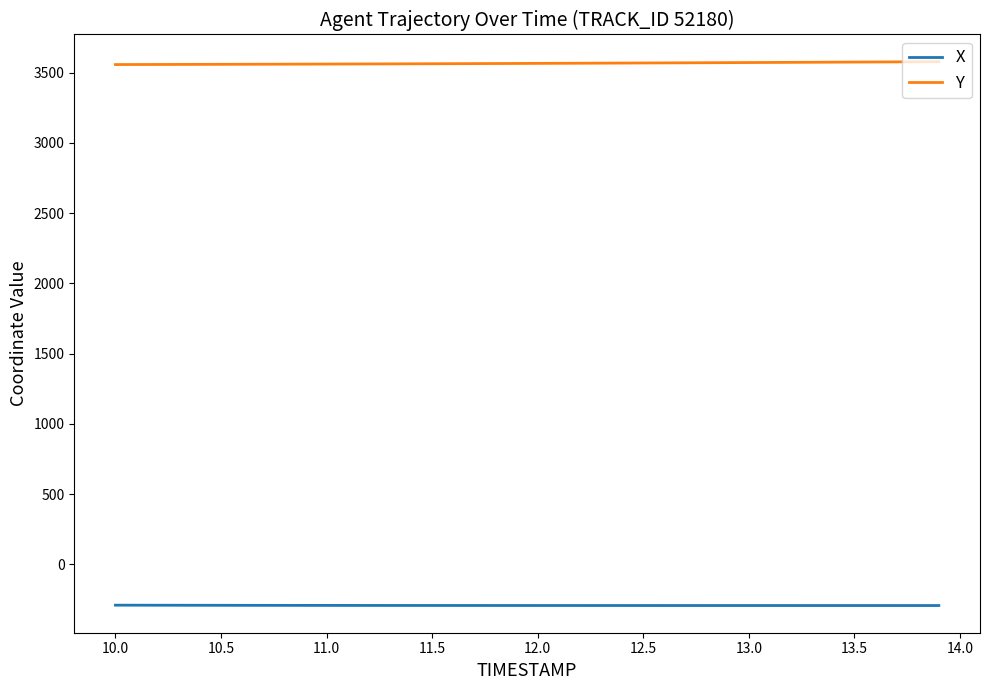

True or false: X and Y intersect in this chart.

False